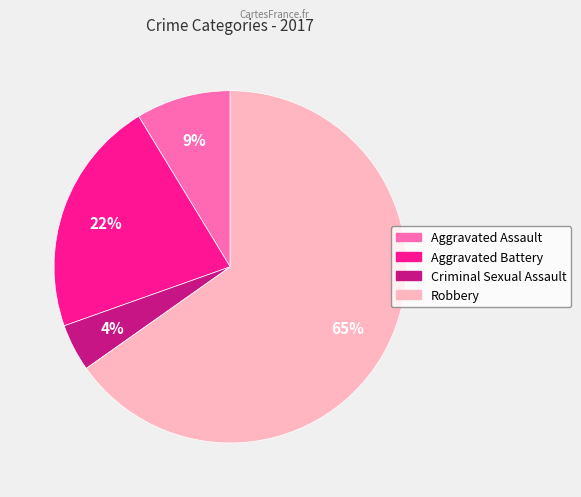

Combined, do Aggravated Battery and Robbery account for over 50%?

Yes